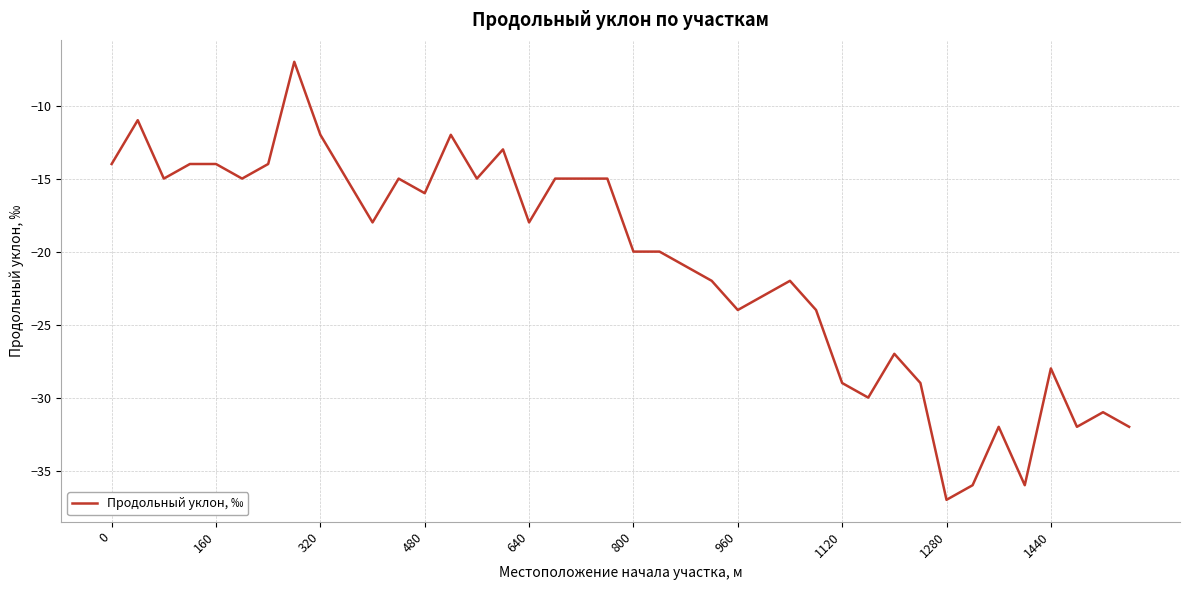

What is the maximum value shown in the chart?

-7